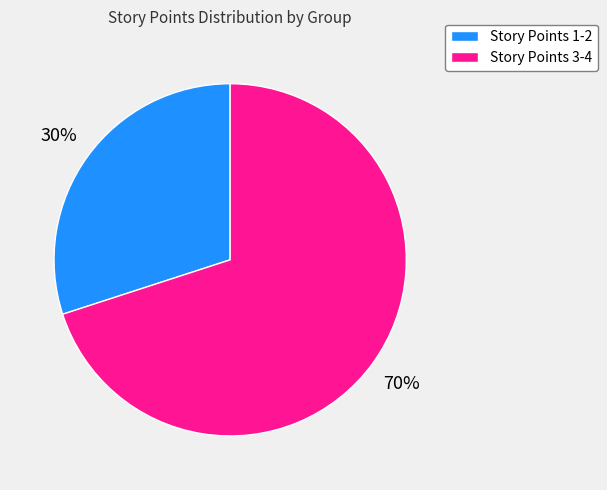

Which slice is the smallest?

Story Points 1-2